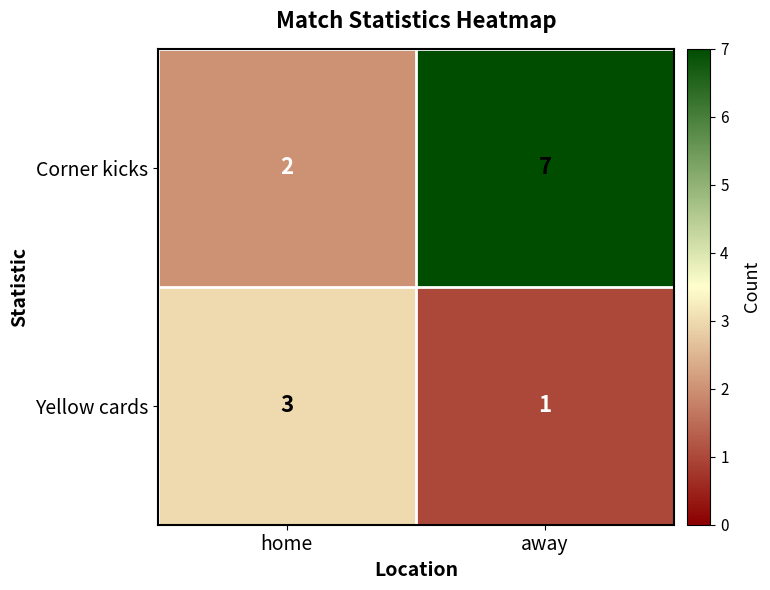

What is the difference between the Corner kicks values at away and home?

5